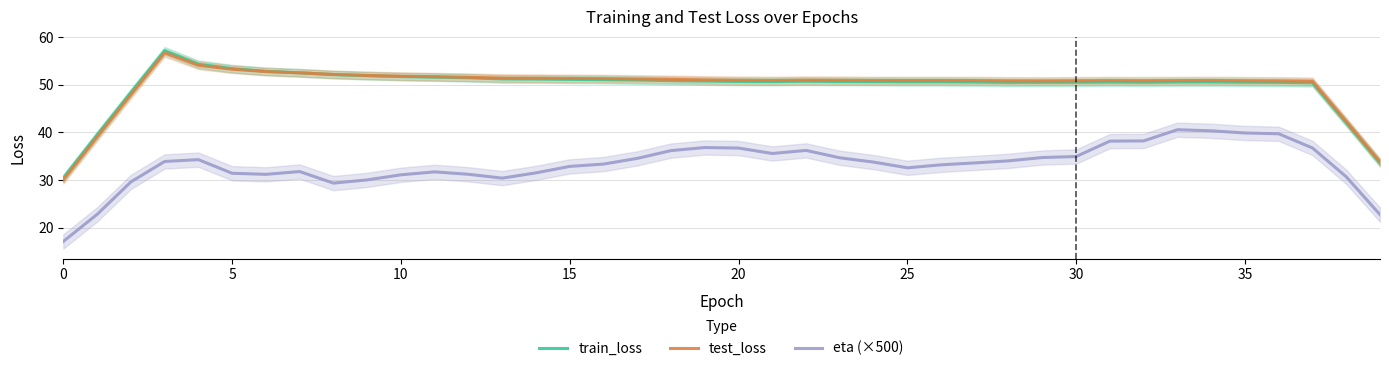

Does the chart have visible grid lines?

Yes